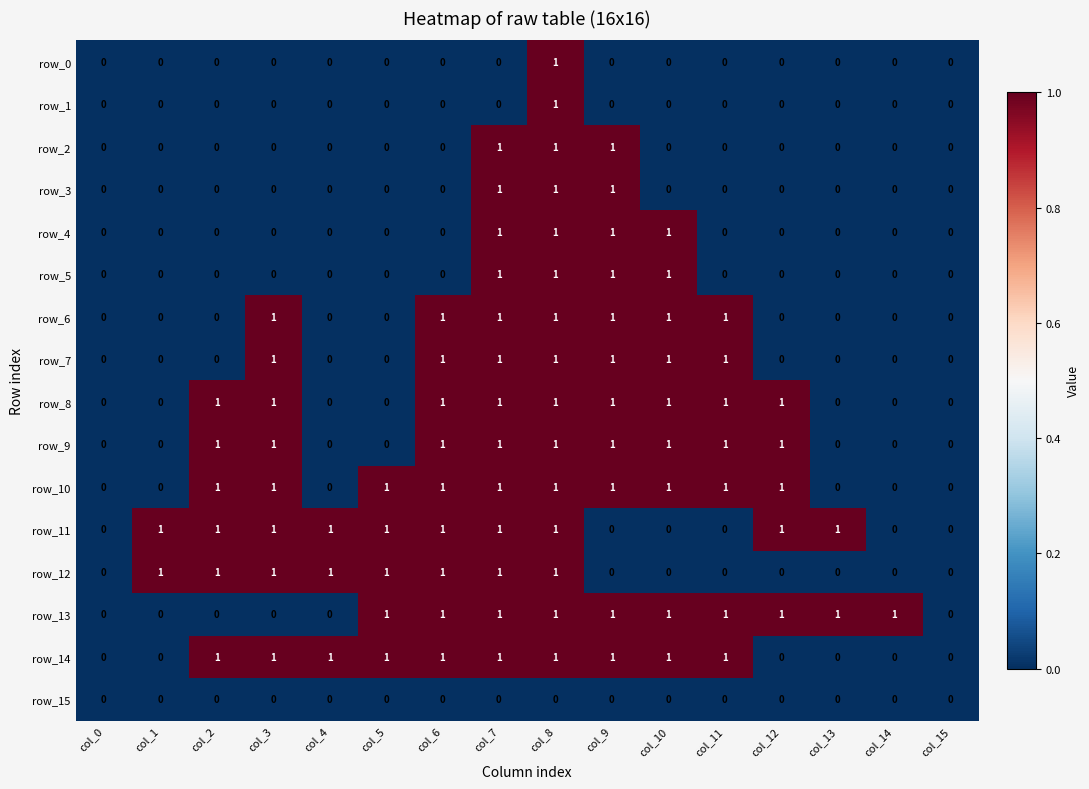

What is the sum of all row_6 values?

7